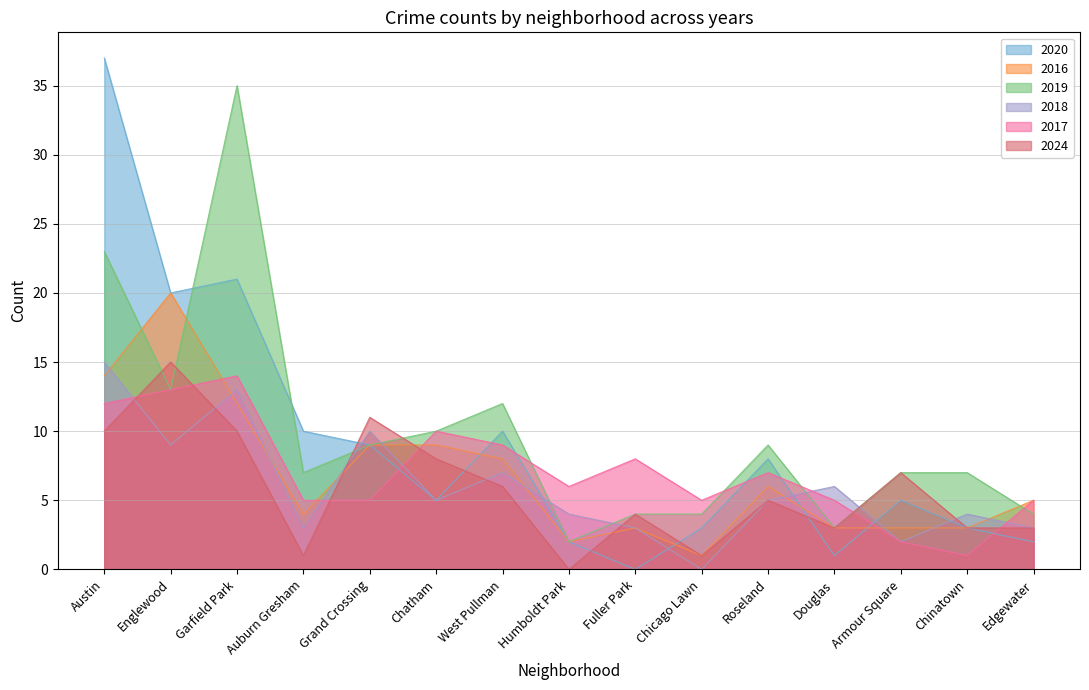

Is the value of 2018 at Humboldt Park greater than the value of 2019 at Grand Crossing?

No